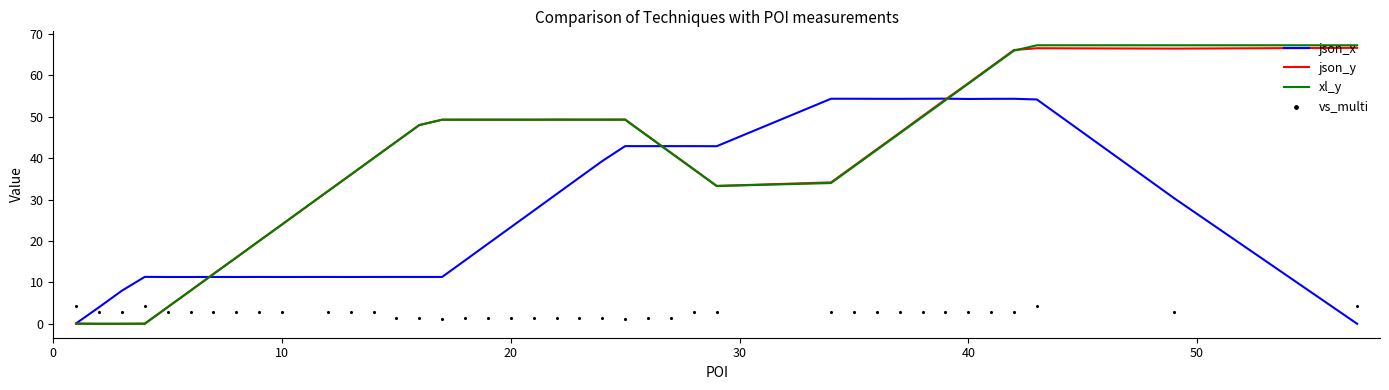

Which series has the widest spread of Y values?

xl_y